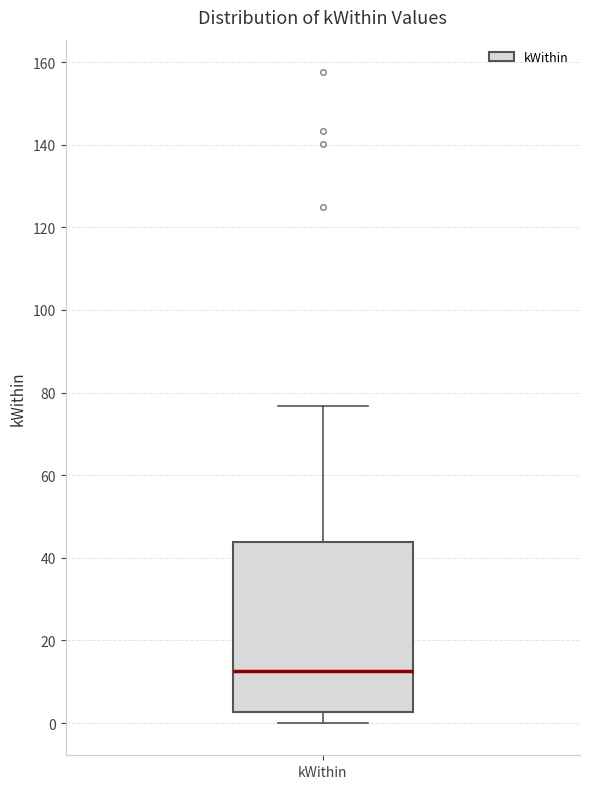

Read this box plot against the y-axis: the position of the median line, the range covered by the box, and the ends of both whiskers. The values are not printed on the chart, so give them approximately, as read against the axis.

median 12, box 2 to 44, whiskers 0 to 76